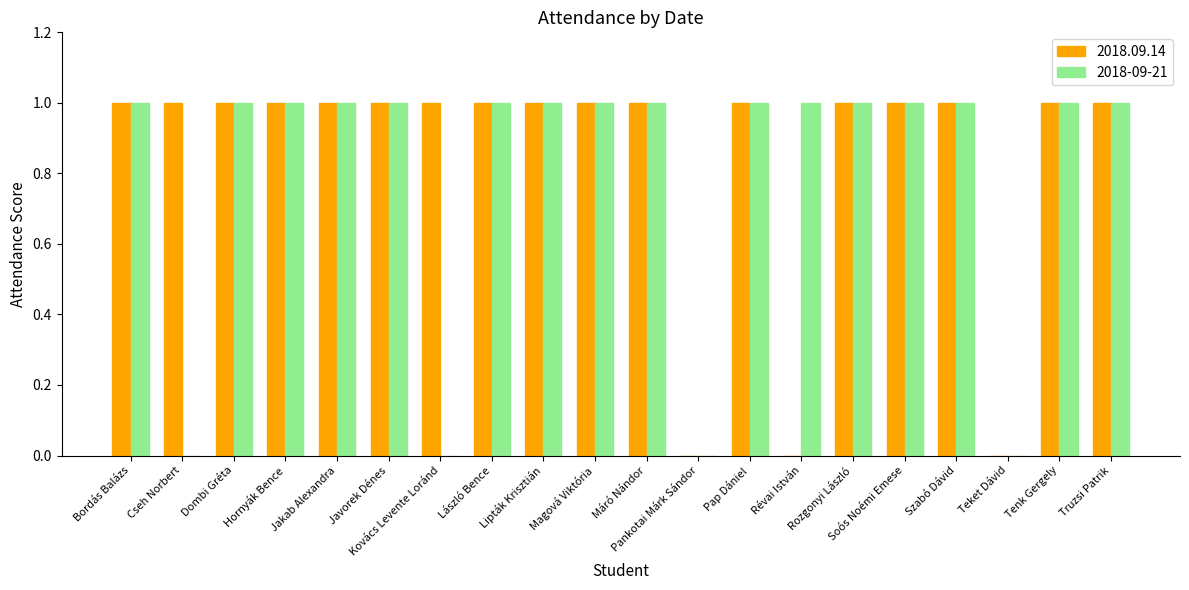

What is the sum of all 2018.09.14 values?

17